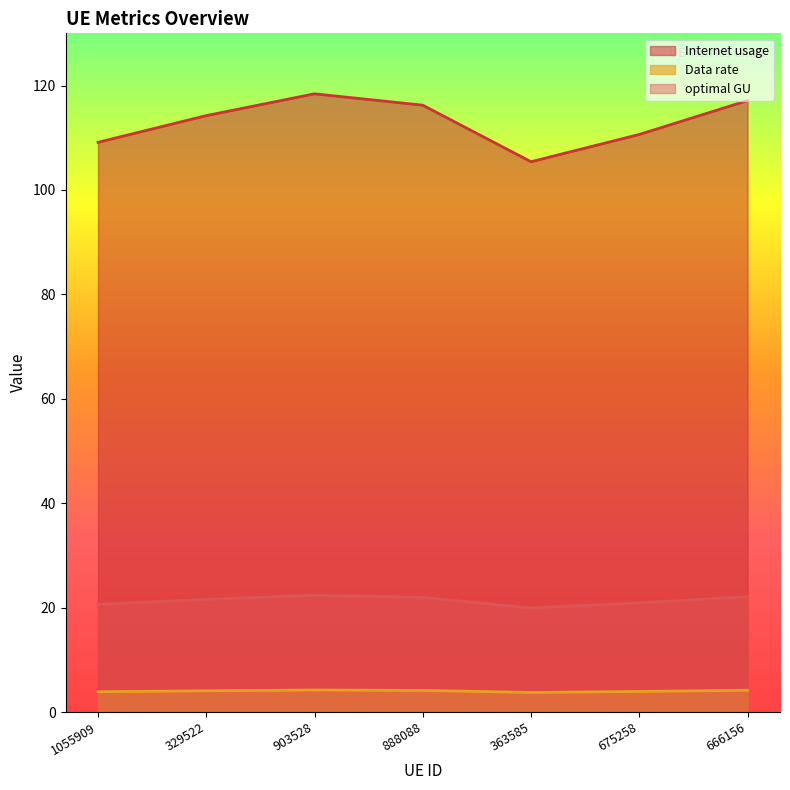

What value does the optimal GU series have at 329522?

21.6